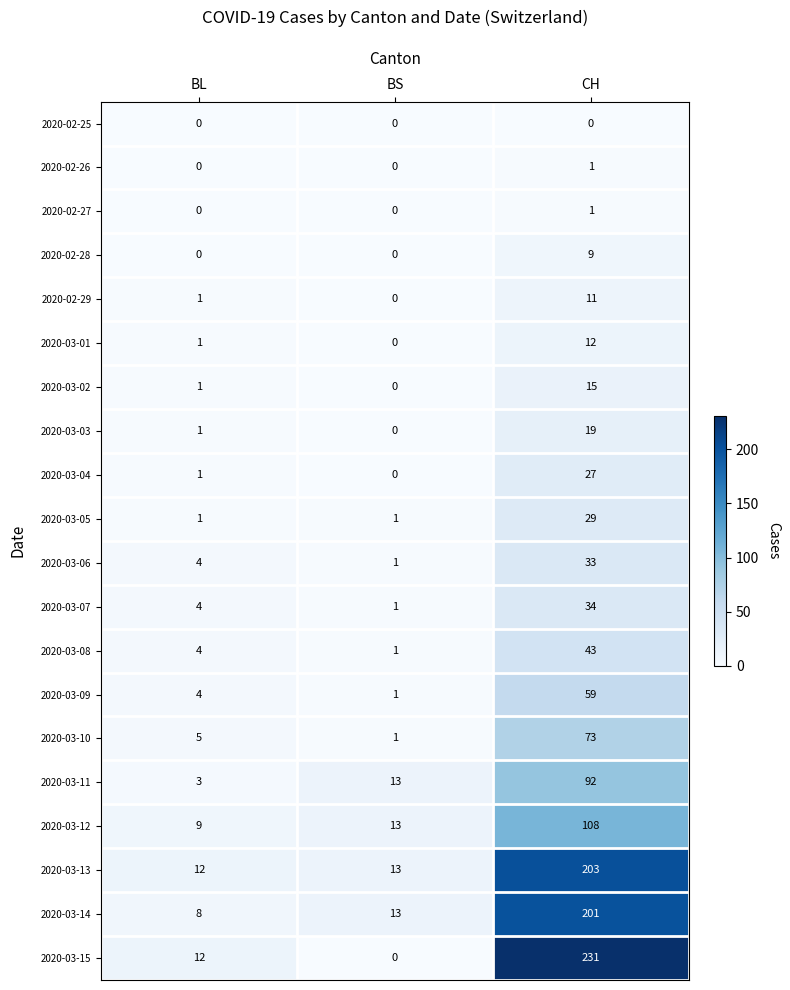

True or false: 2020-02-26 has a value of 1 at BL.

False